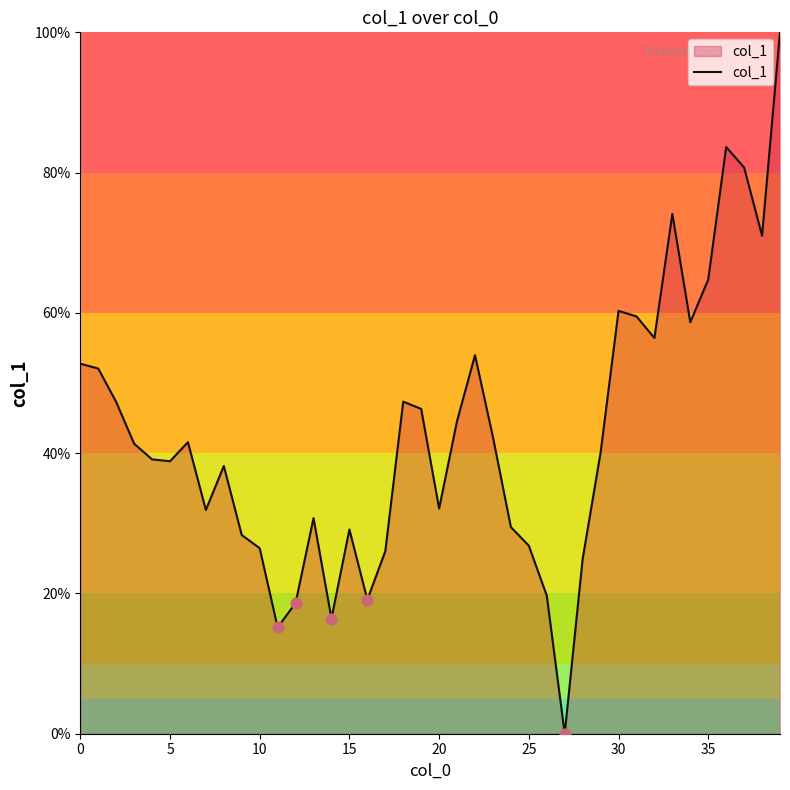

What is the greatest value displayed?

100.0